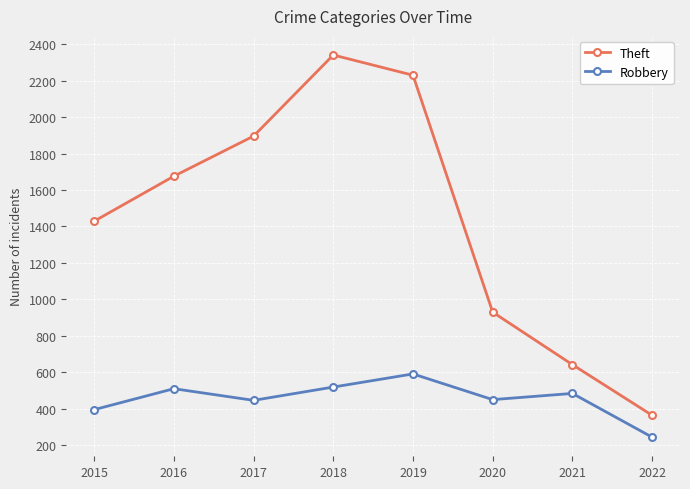

What is the sum of the Theft values at 2016 and 2019?

3906